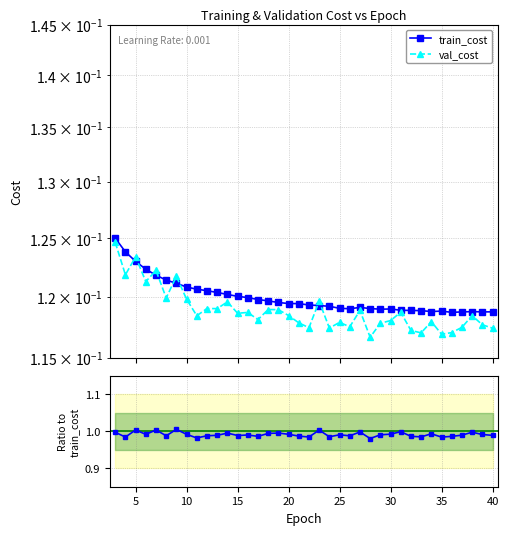

At how many categories does at least one series exceed 0?

38